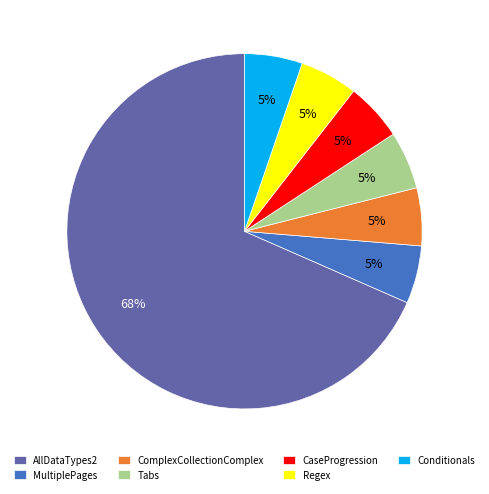

To the nearest percent, what is the combined percentage of AllDataTypes2 and Conditionals?

74%